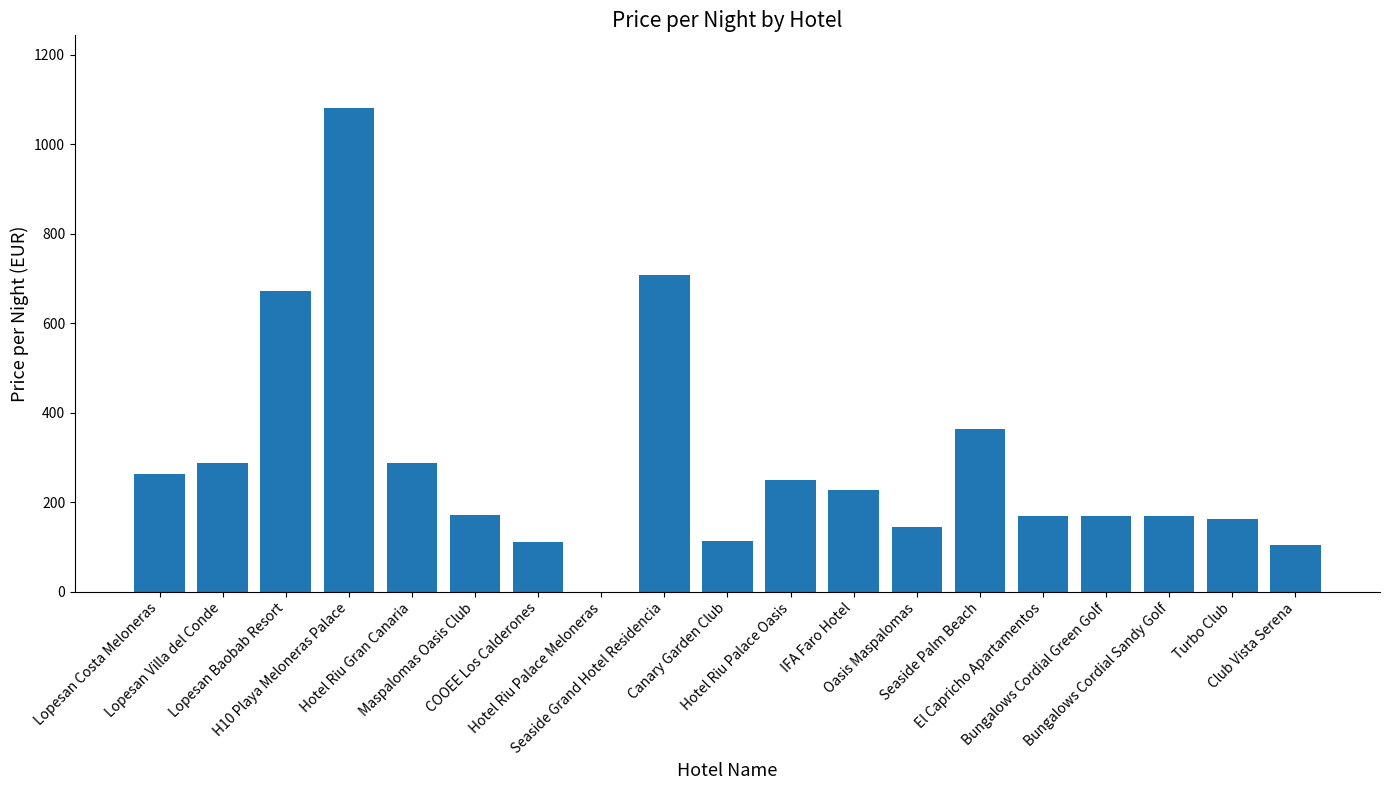

The chart shows a value of 708 at Seaside Grand Hotel Residencia. True or false?

True